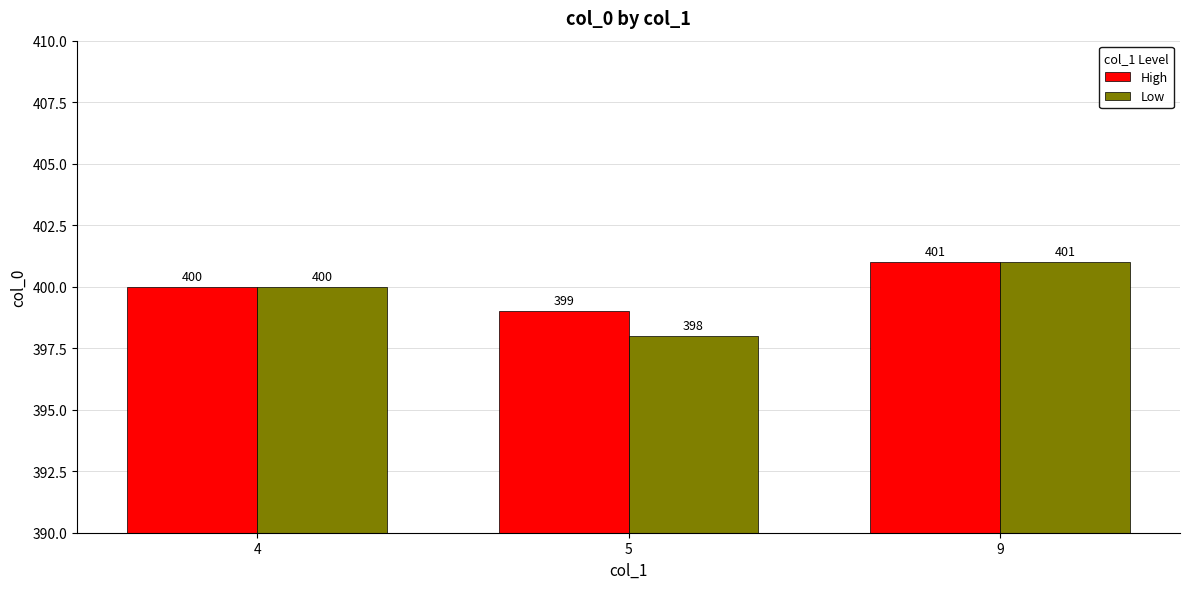

What is the value of the High bar at the 2nd from the left?

399